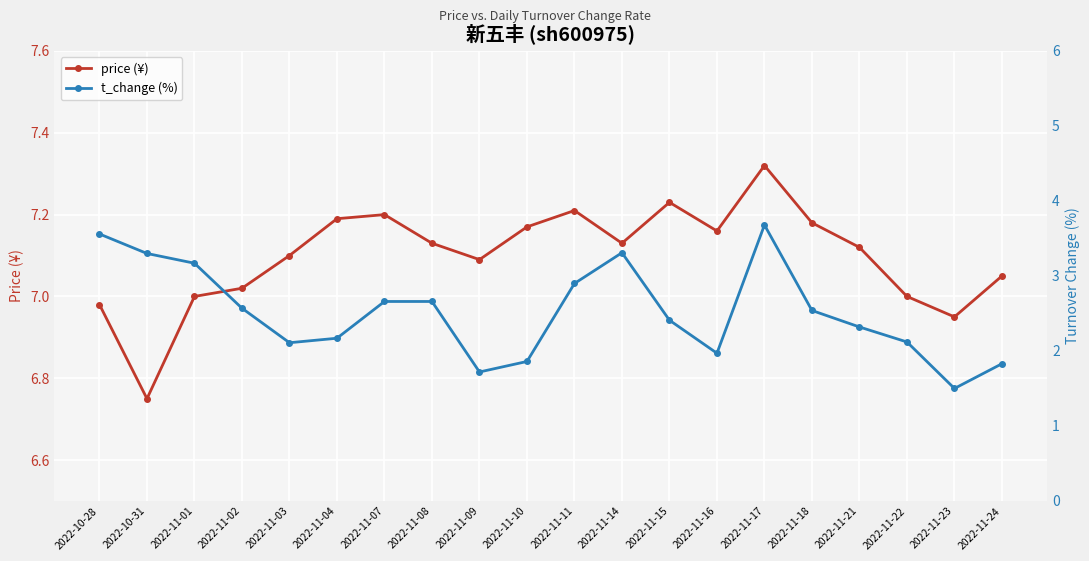

Rank the categories by price (¥) value from highest to lowest.

2022-11-17, 2022-11-15, 2022-11-11, 2022-11-07, 2022-11-04, 2022-11-18, 2022-11-10, 2022-11-16, 2022-11-08, 2022-11-14, 2022-11-21, 2022-11-03, 2022-11-09, 2022-11-24, 2022-11-02, 2022-11-01, 2022-11-22, 2022-10-28, 2022-11-23, 2022-10-31